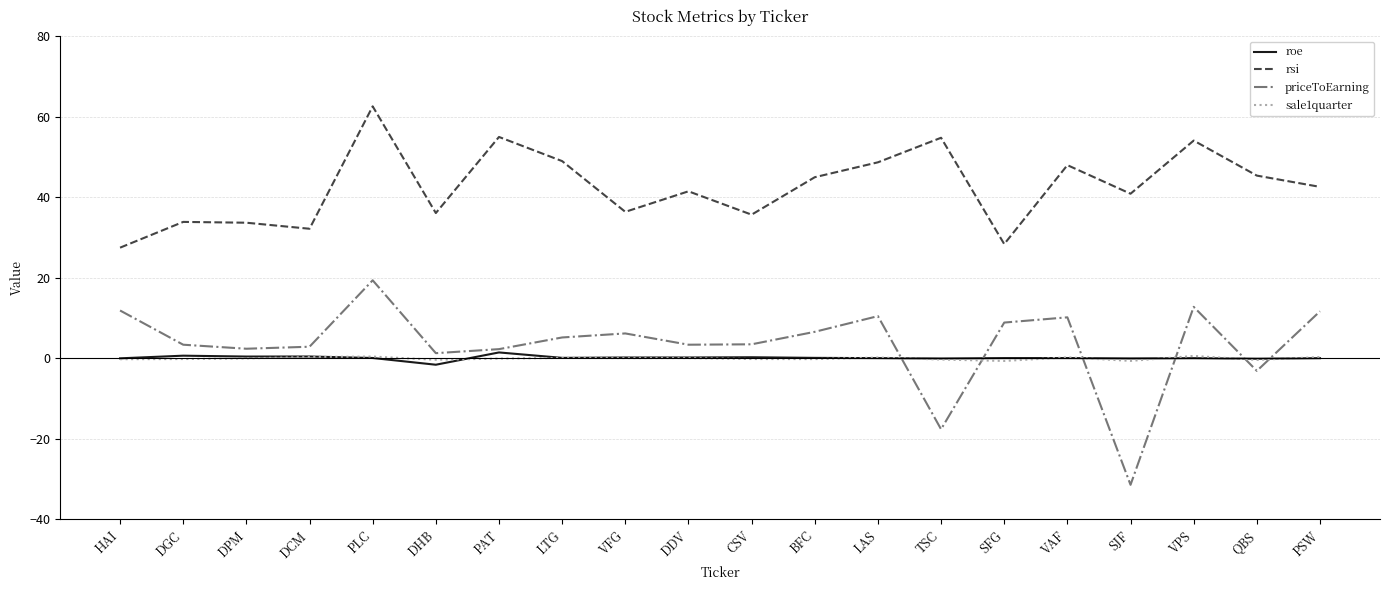

True or false: roe and rsi intersect in this chart.

False